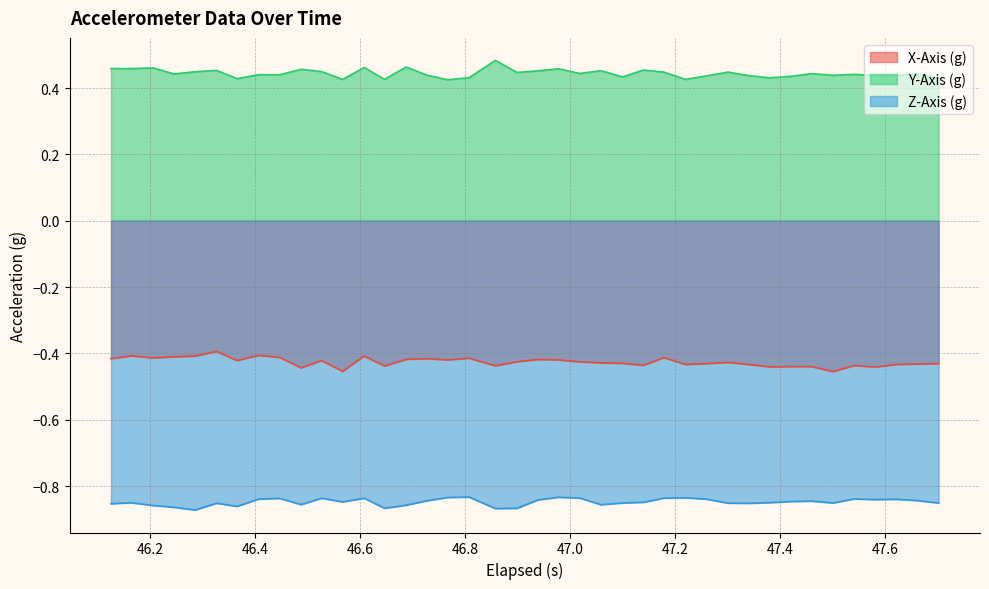

Rank the series by their average value, from highest to lowest.

Y-Axis (g), X-Axis (g), Z-Axis (g)